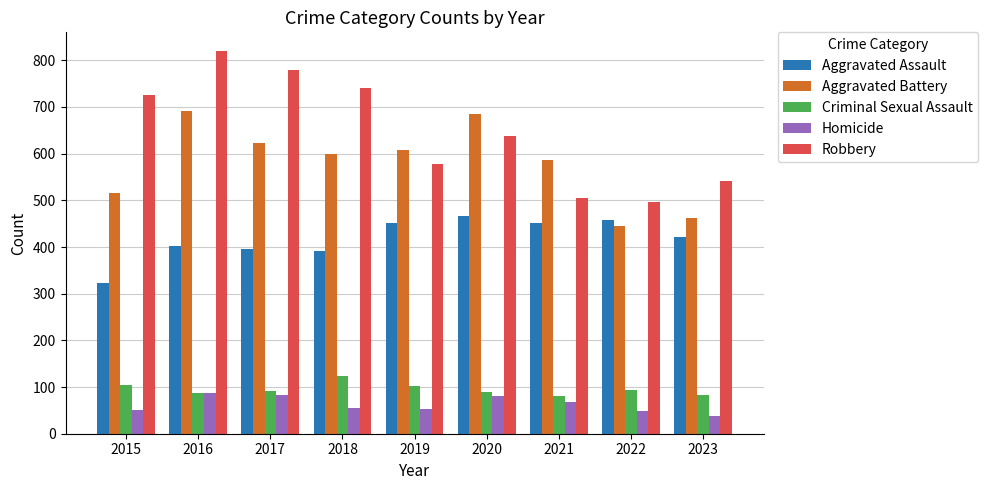

What is the sum of all Homicide values?

566